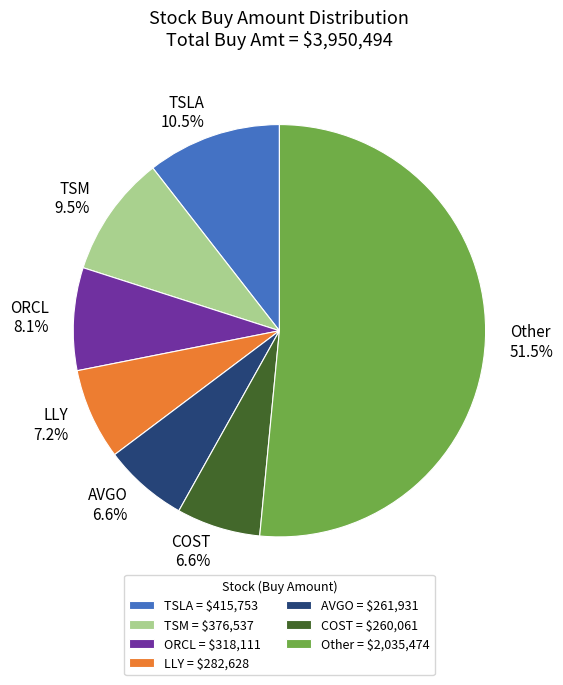

Is the sum of TSLA 10.5% and COST 6.6% greater than half?

No